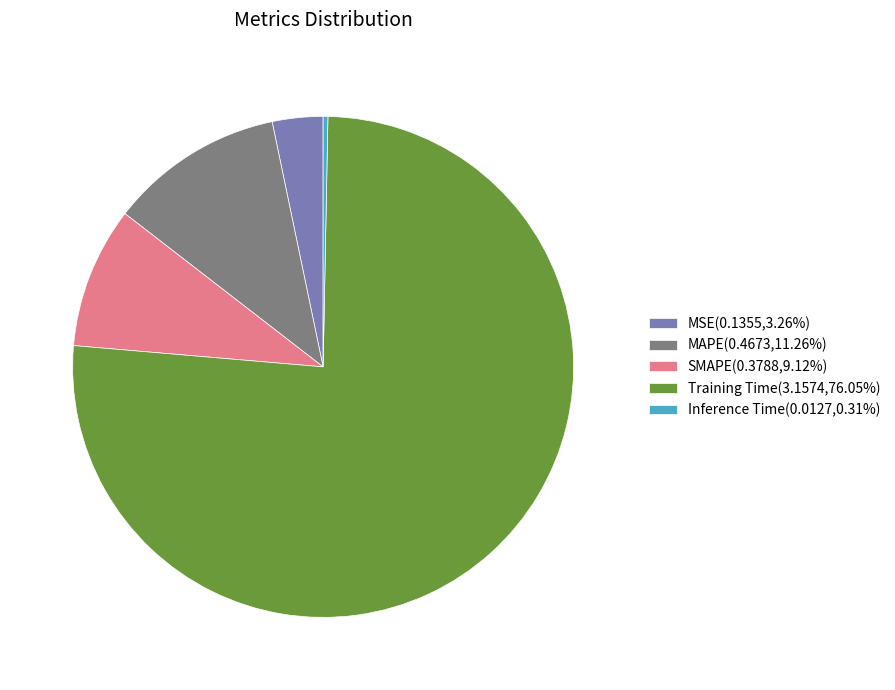

Does any single category account for the majority?

Yes